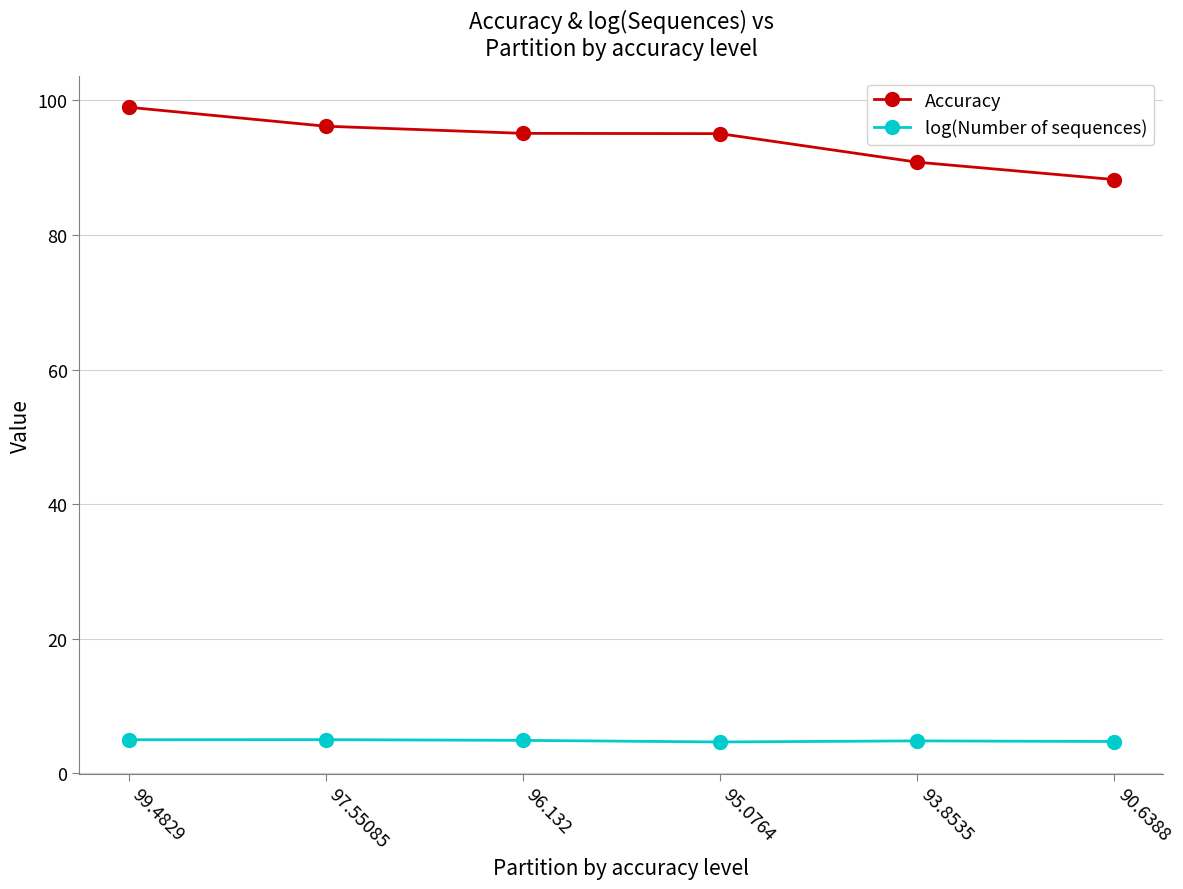

The value of Accuracy at 95.0764 is 95.1. True or false?

True